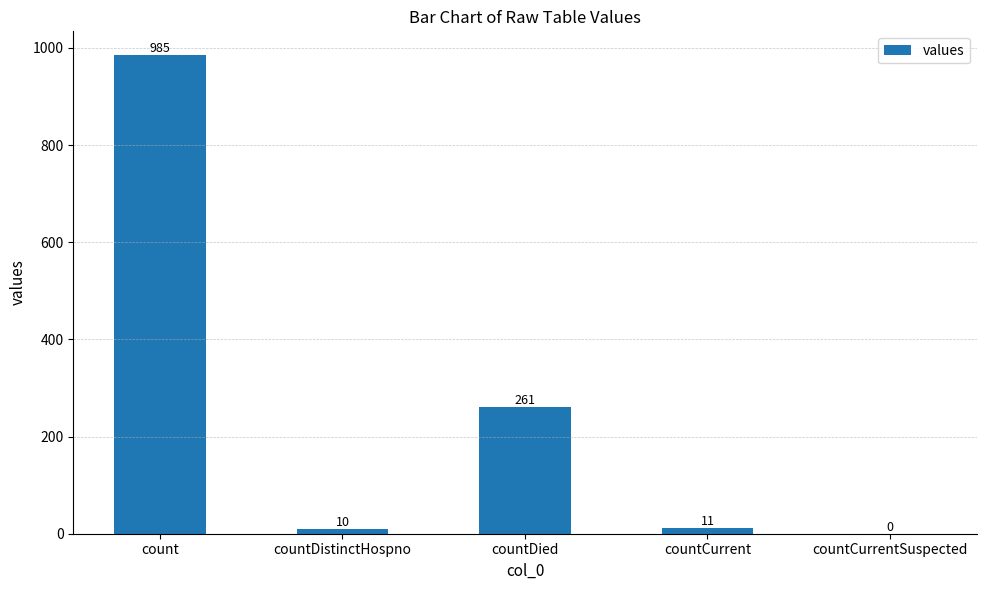

Is it true that the value at countCurrent is 11?

True